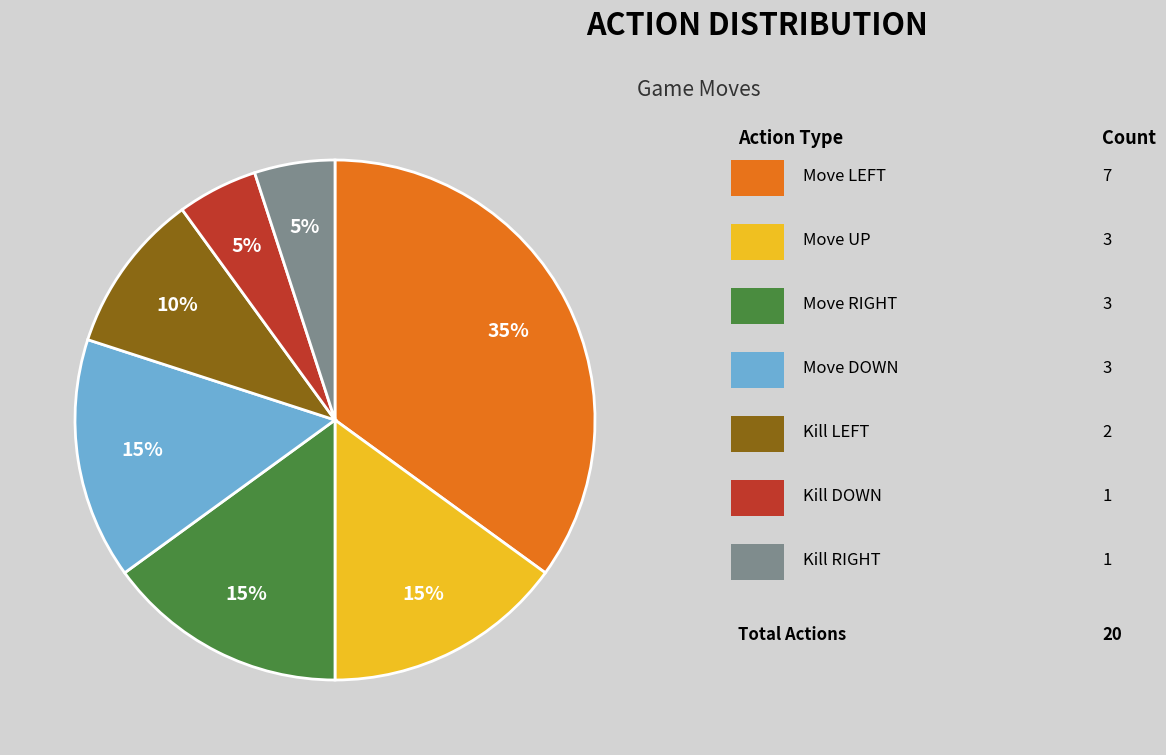

Does any single category account for the majority?

No